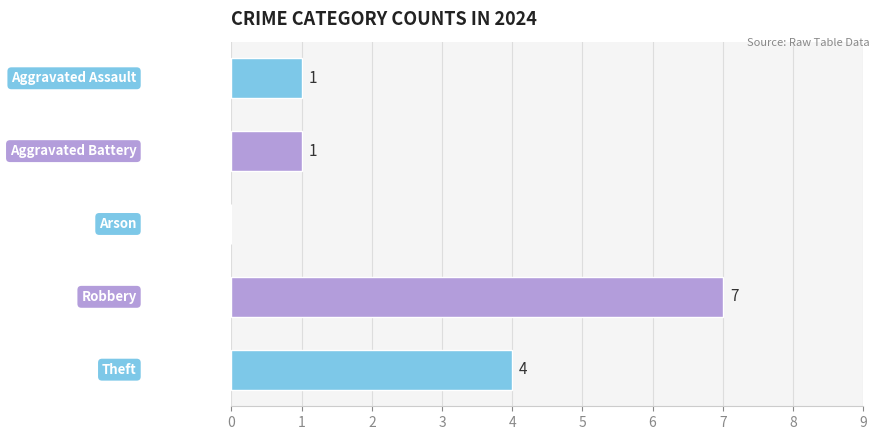

How many values are between 1 and 4?

3